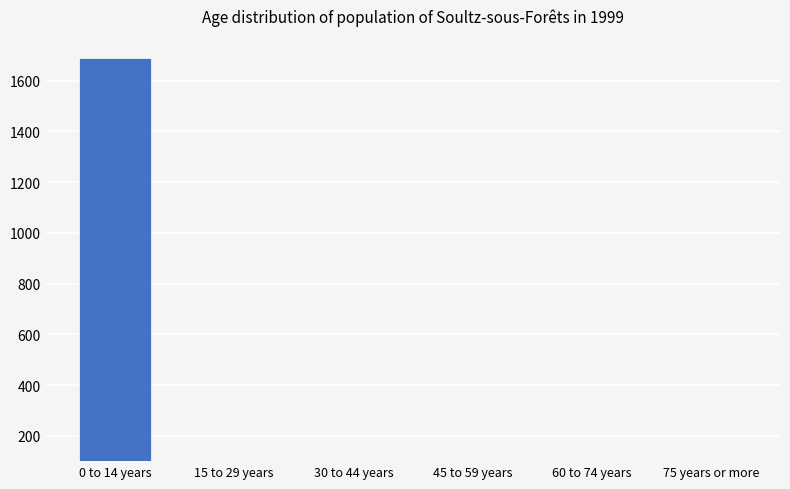

What is the difference between the second highest and minimum values?

61